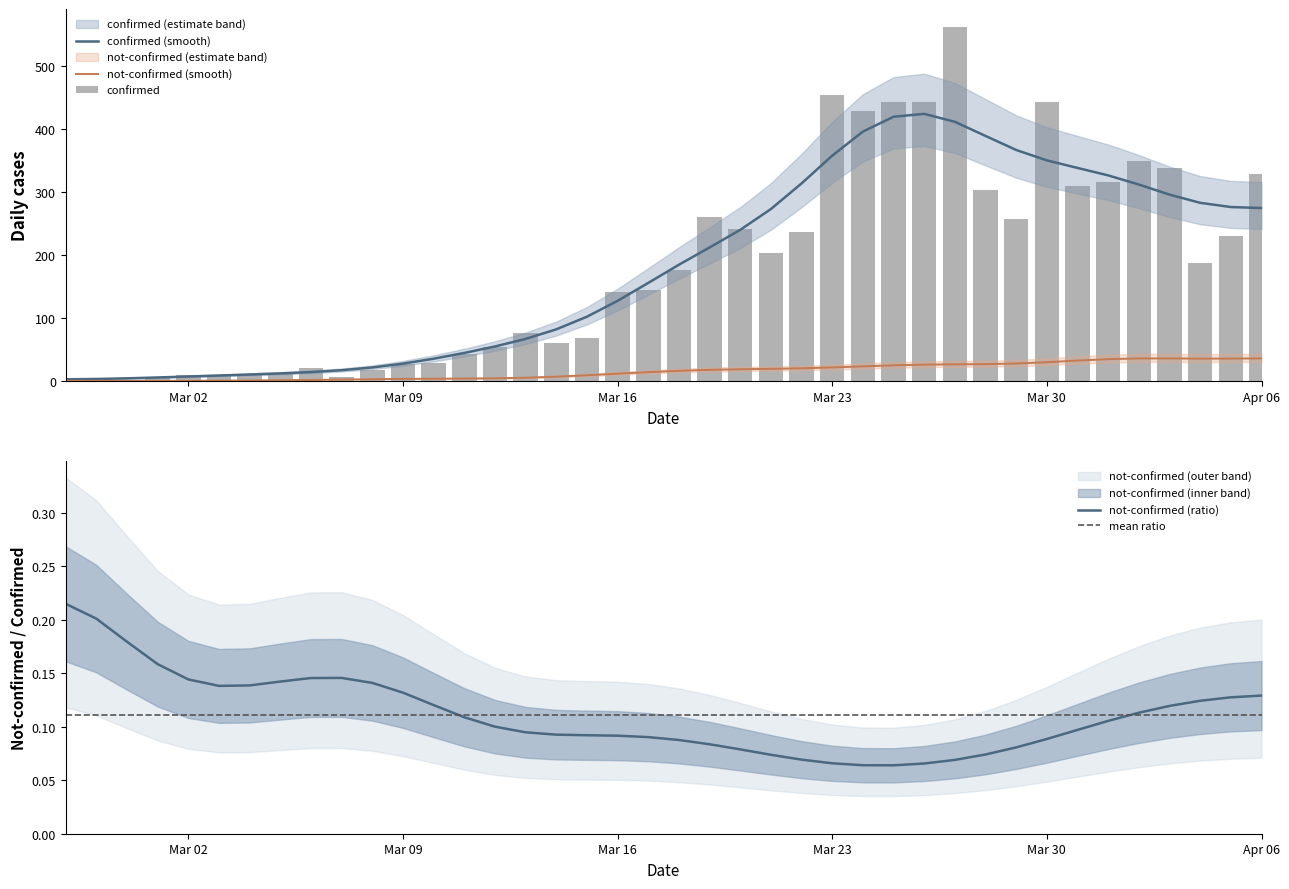

Which label corresponds to the largest value in the chart?

2020-03-27